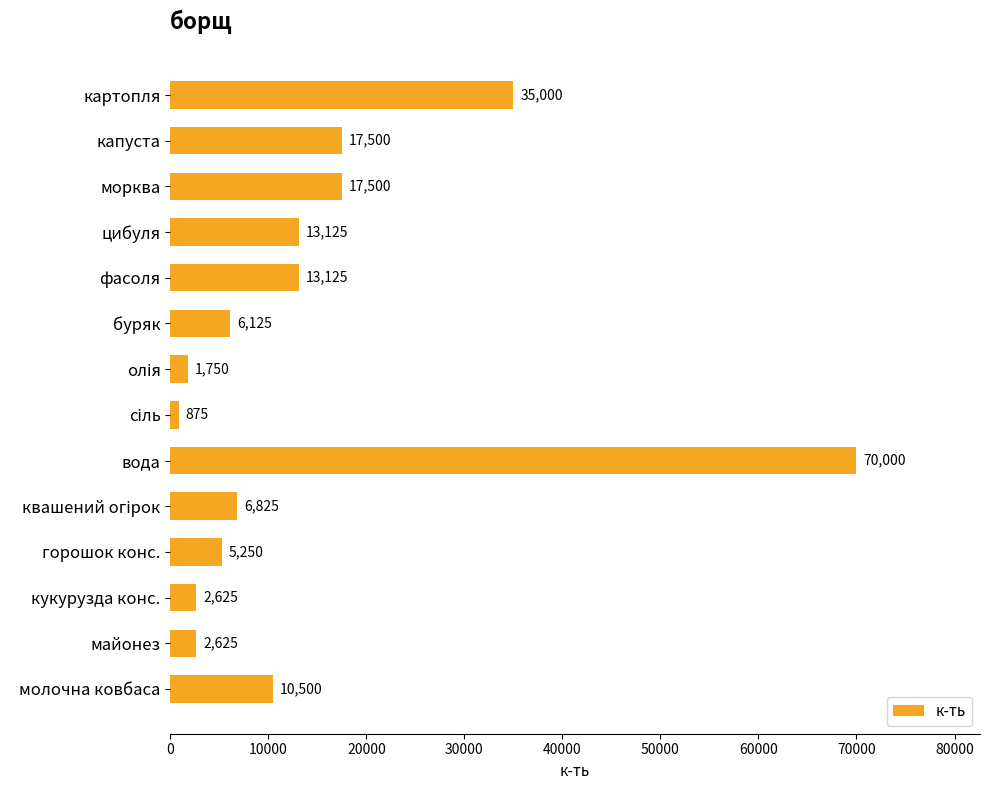

What position from the top is картопля?

1